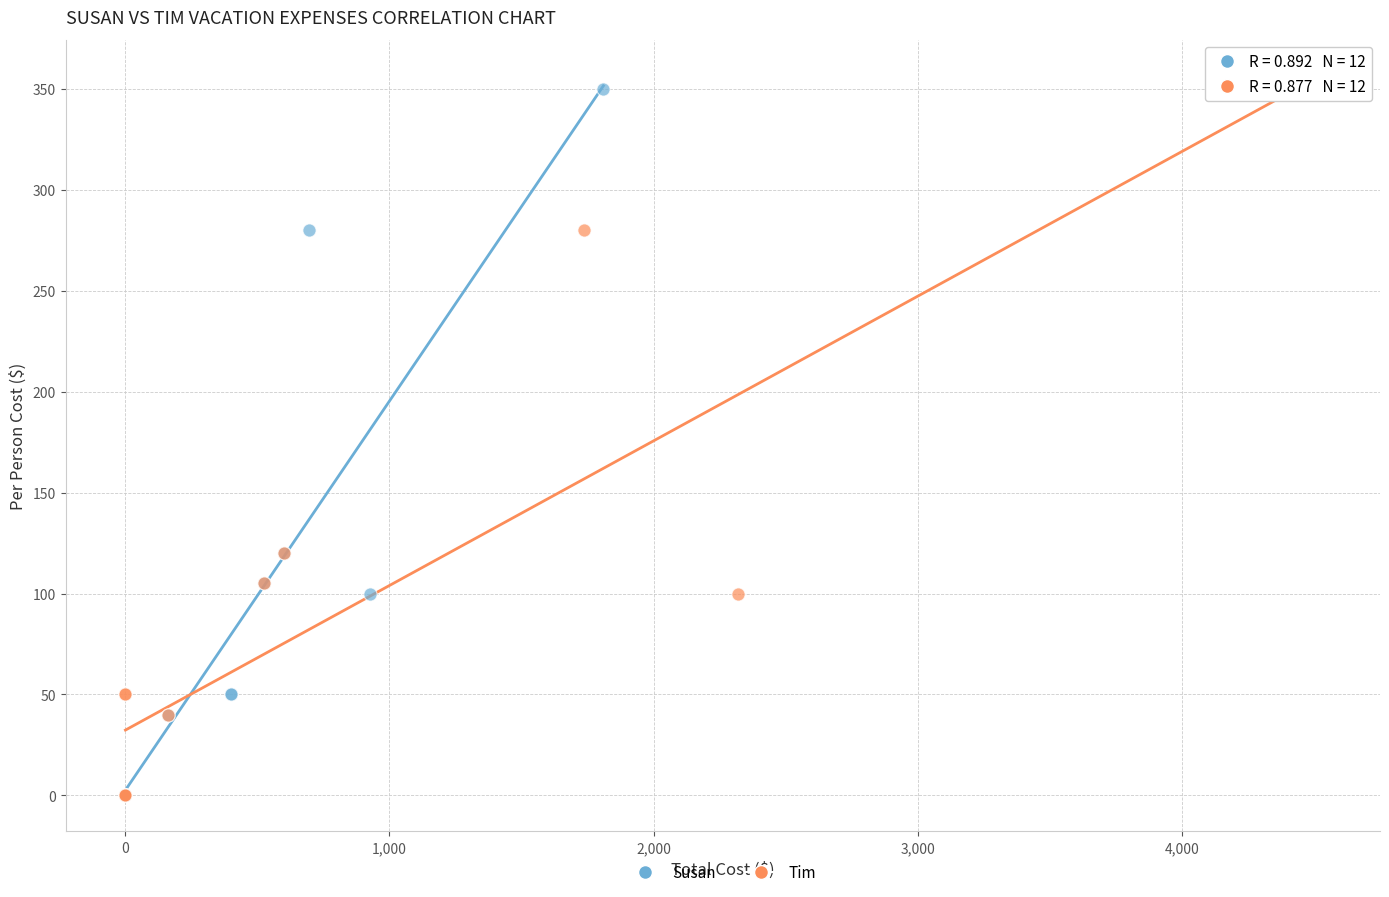

What are all the series names shown in the legend?

Susan, Tim